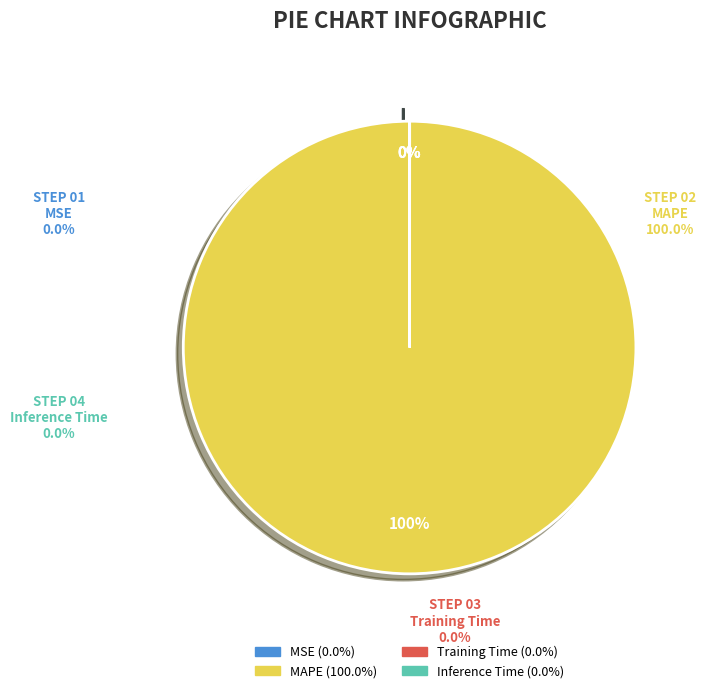

Which has a higher value, MAPE or Training Time?

MAPE